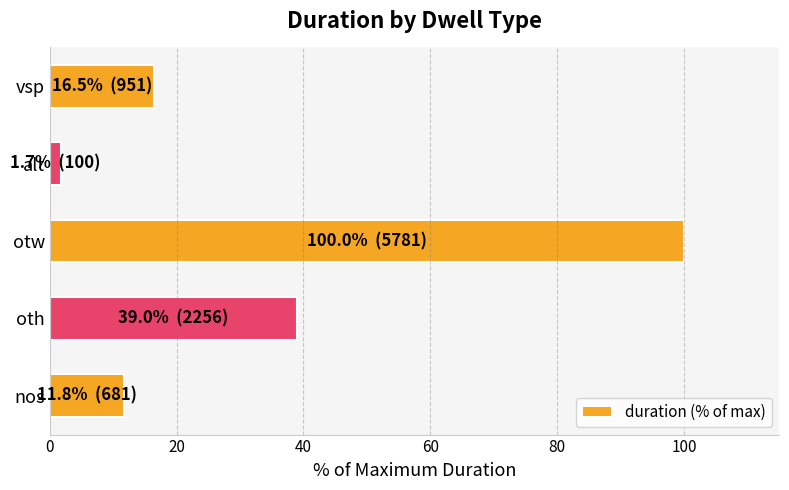

What is the sum of all values?

169.0